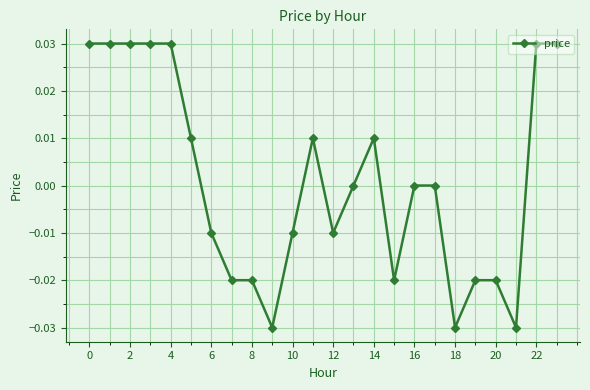

True or false: there are more than 0 points higher than both neighbors.

True